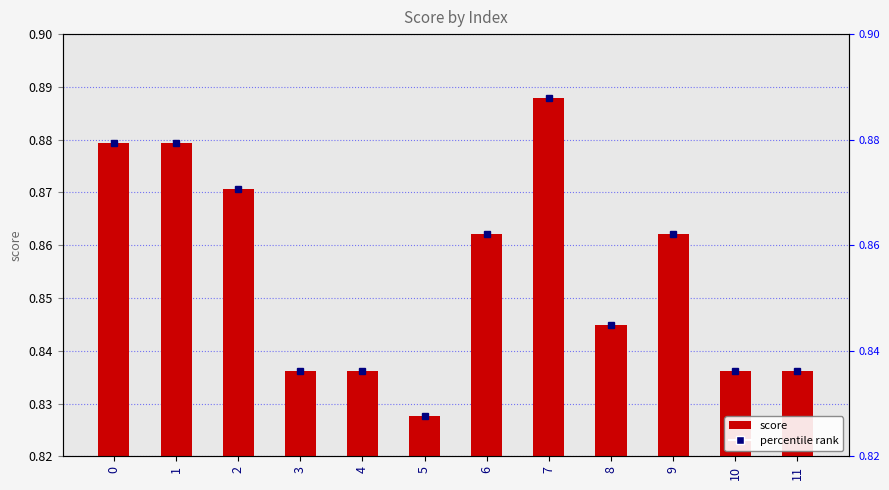

What is the value of the 3rd bar from the left?

0.9